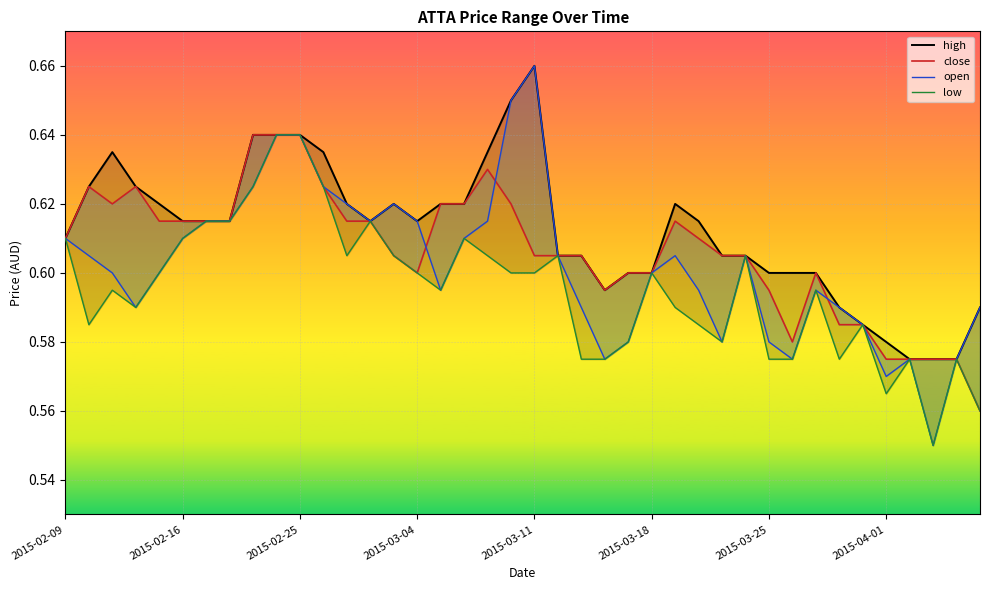

How many open values are between 0 and 1?

40